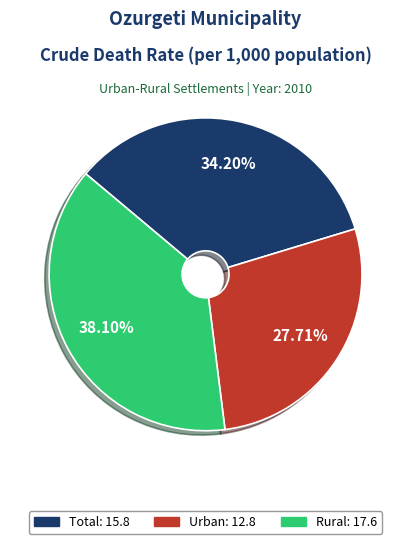

Rank the categories by value from lowest to highest.

Urban, Total, Rural